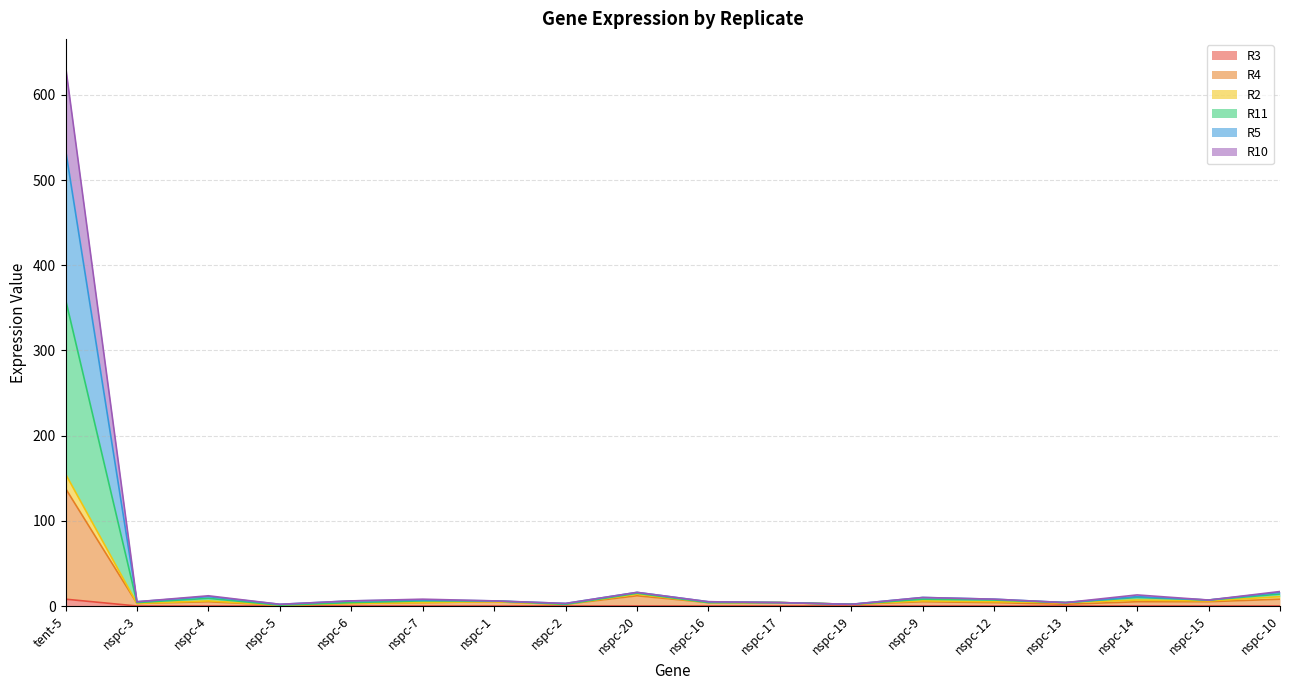

What are all the series names shown in the legend?

R3, R4, R2, R11, R5, R10